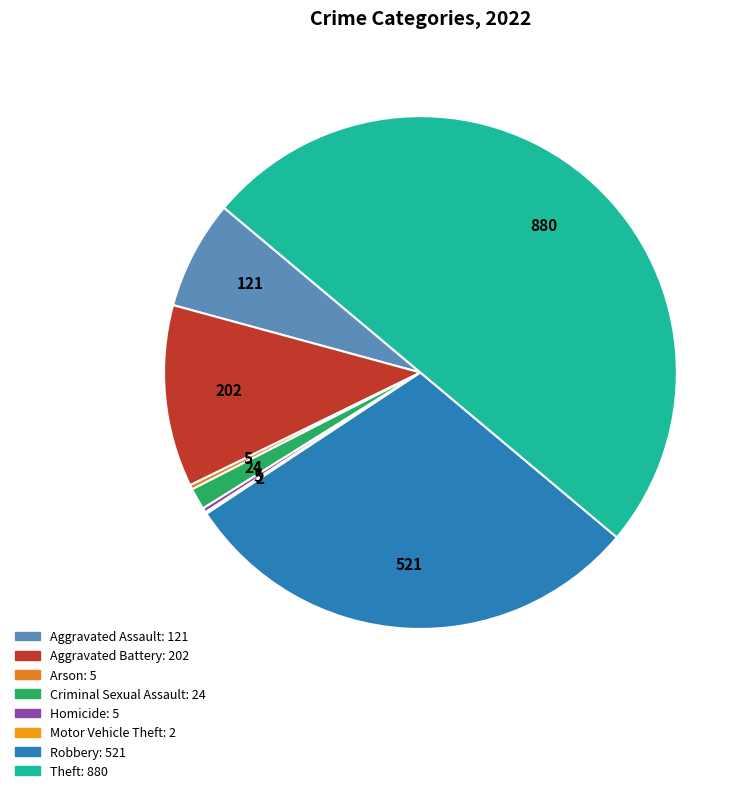

Does any single category account for the majority?

No